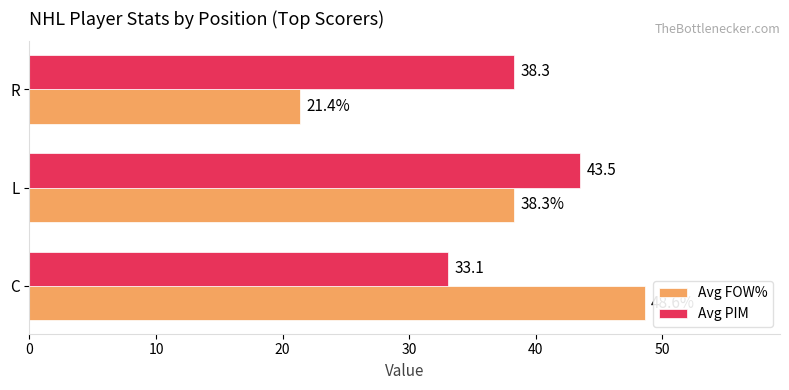

The Avg PIM series shows 64.3 at L. True or false?

False